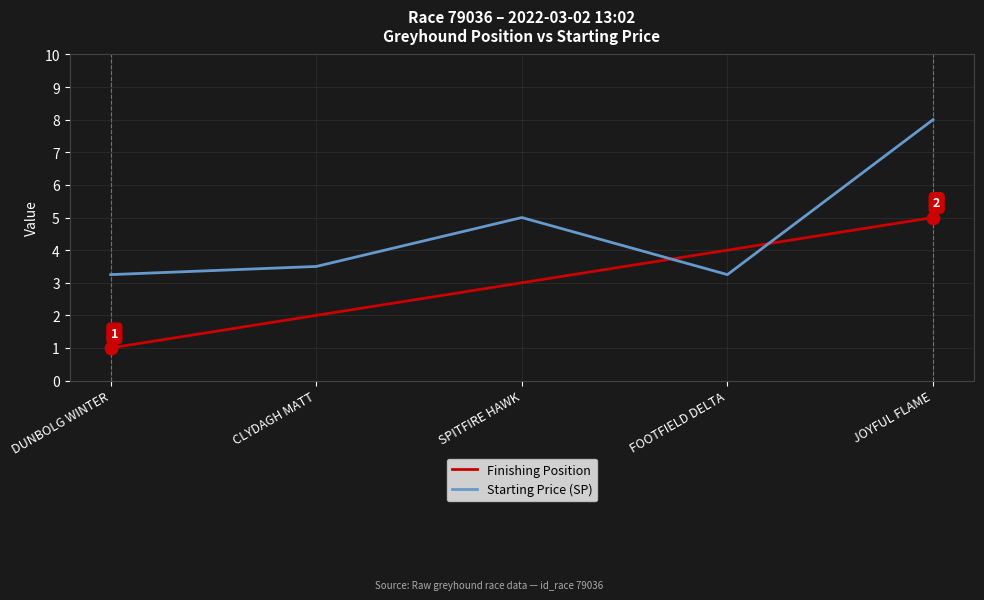

At how many categories does at least one series exceed 7?

1